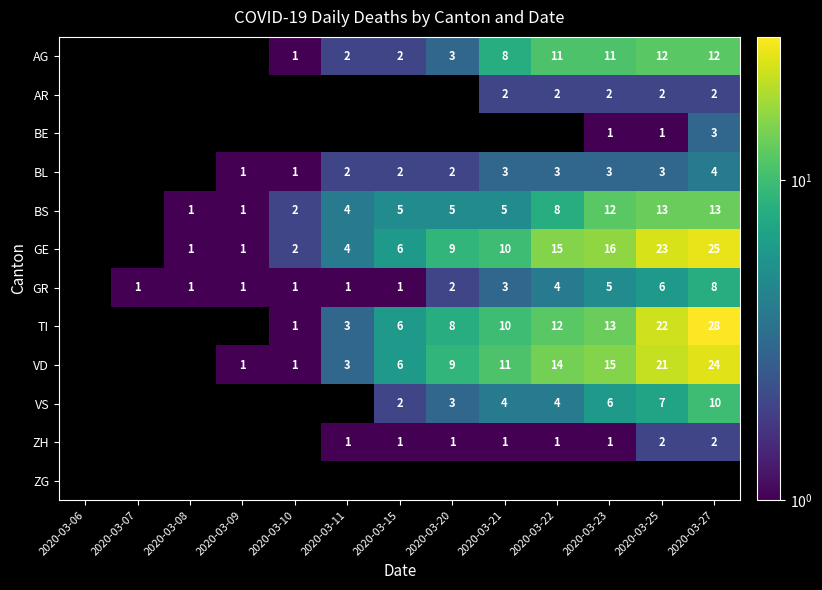

What is the difference between the GR values at 2020-03-25 and 2020-03-09?

5